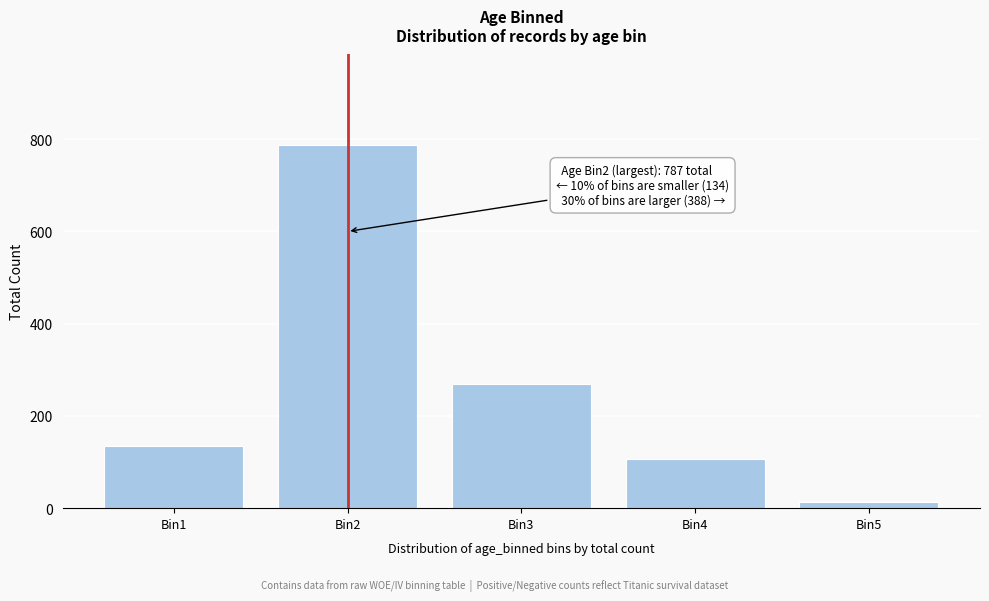

Reading left to right, extract all data points from this chart.

134	787	269	106	13